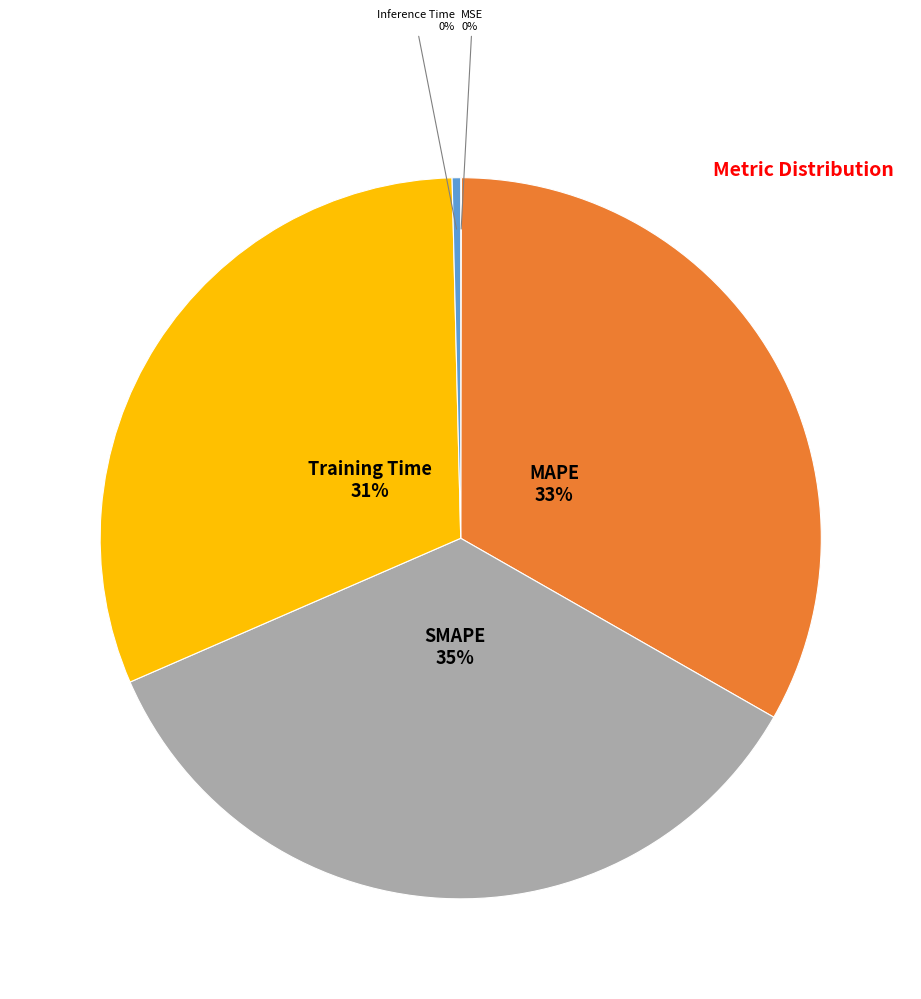

To the nearest percent, what is the average slice percentage?

20%